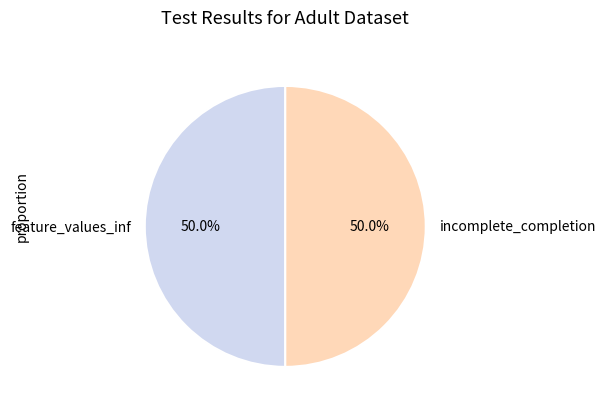

What is the ratio of the value at feature_values_inf to the value at incomplete_completion?

1.0